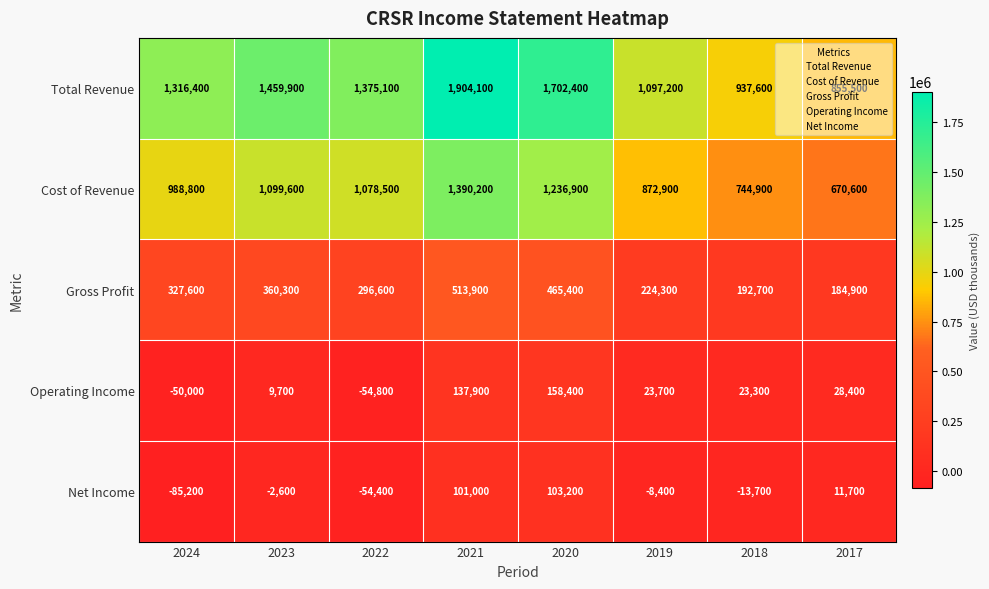

Count the number of data series in this chart.

5